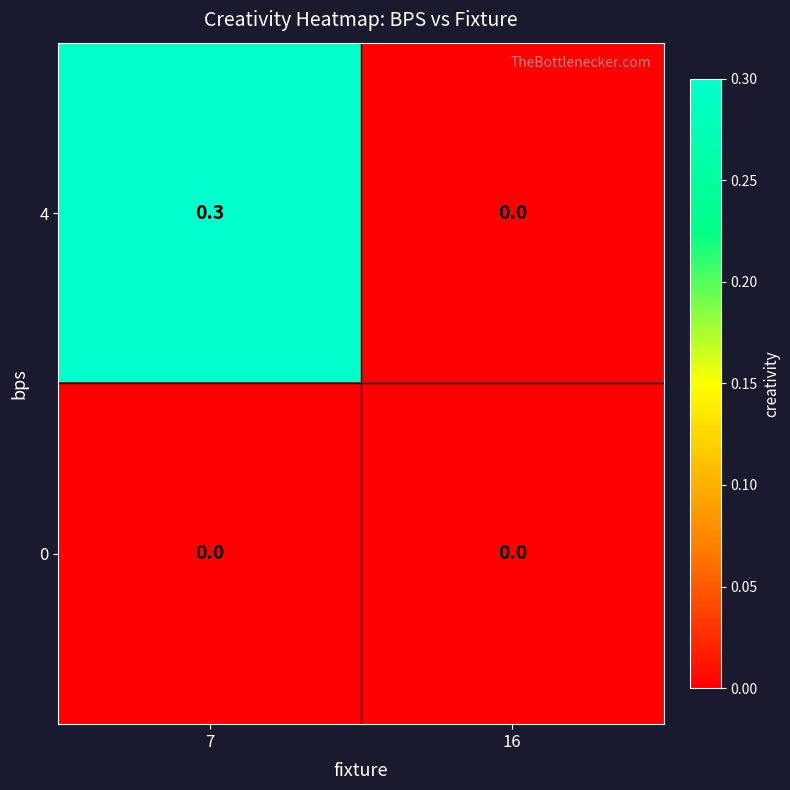

What is the sum of the 4 values at 16 and 7?

0.3